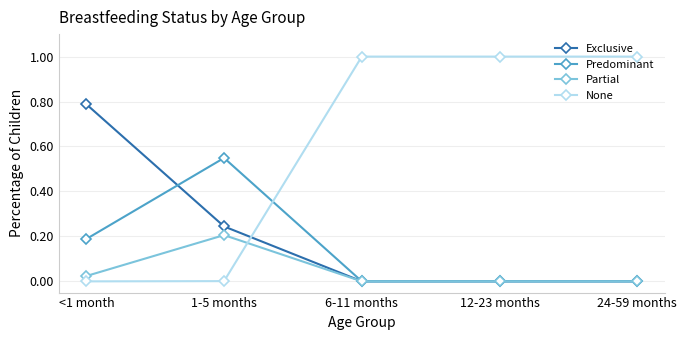

Which series has the largest total across all categories?

None